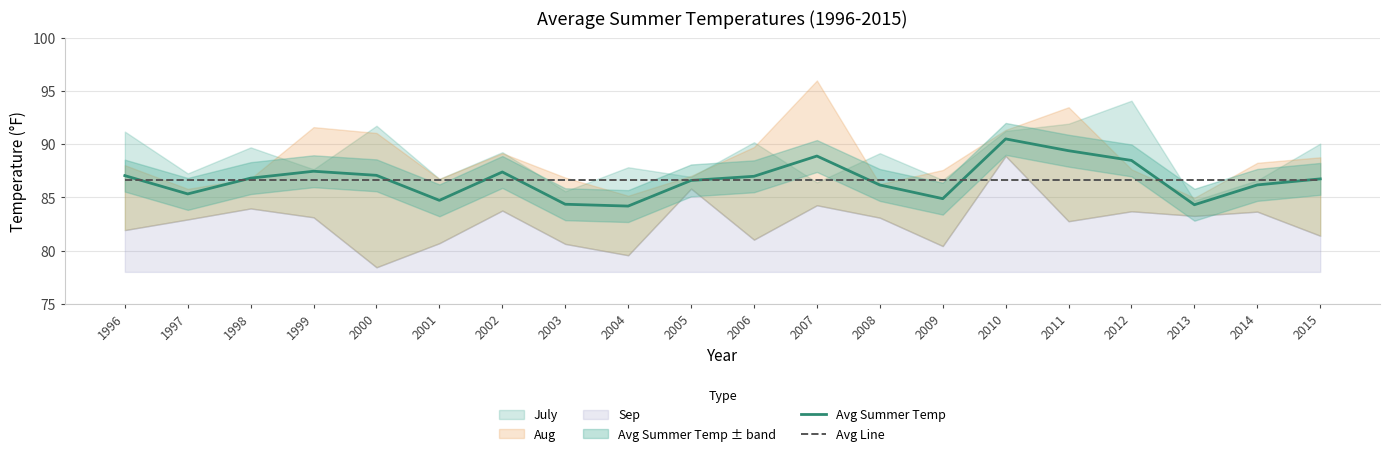

The Avg Summer Temp series shows 142.8 at 2010. True or false?

False